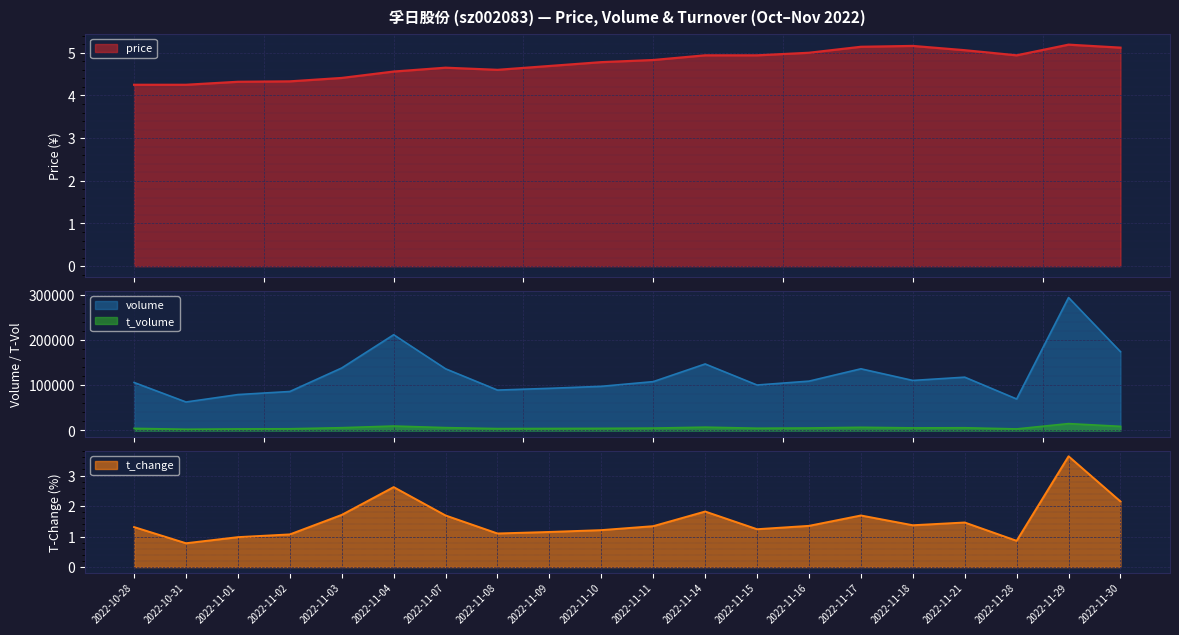

The t_volume series shows 4653.0 at 2022-11-10. True or false?

True